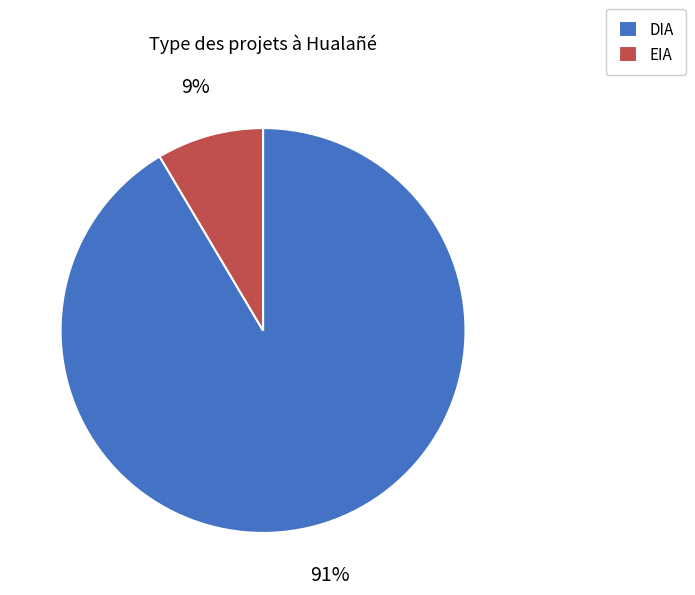

True or false: EIA accounts for 19% of the total.

False